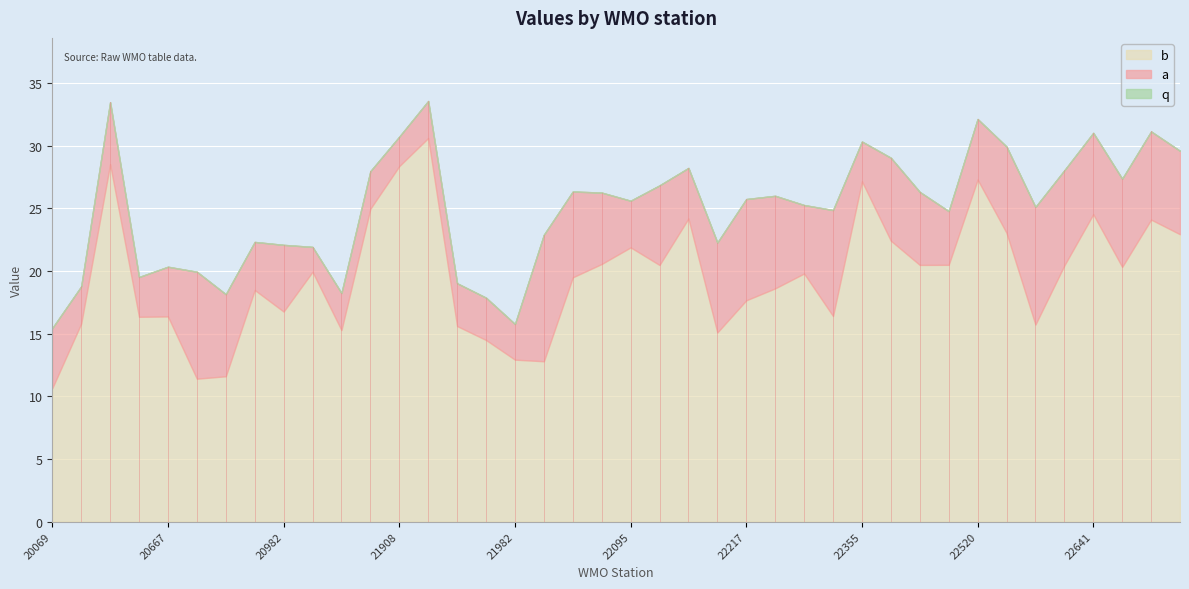

How many categories are shown in the chart?

40